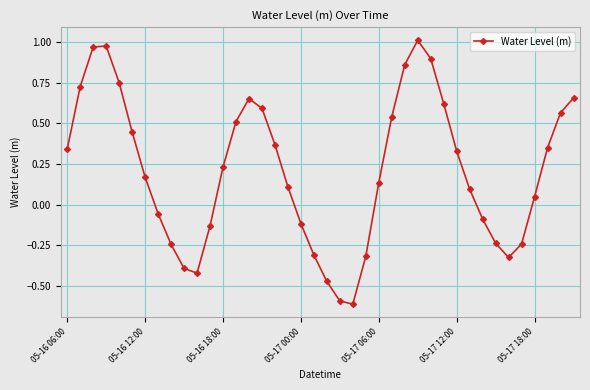

Count the number of data series in this chart.

1